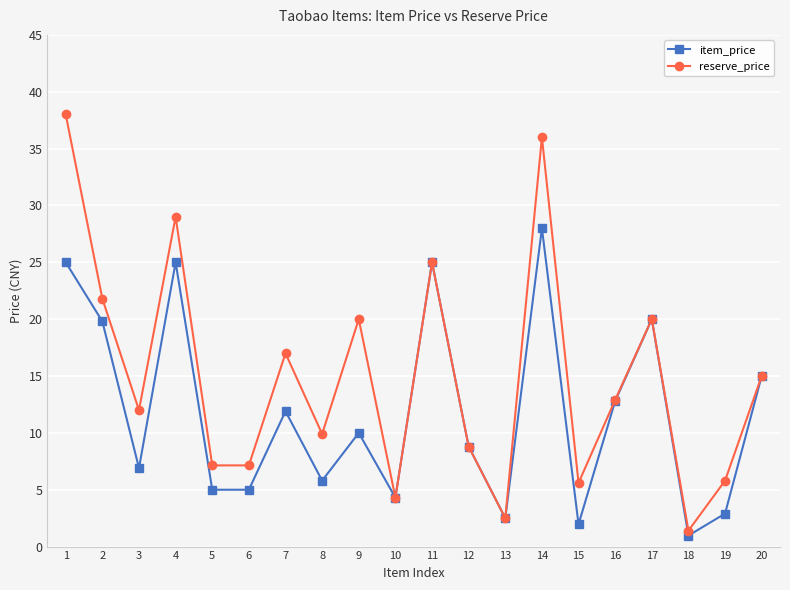

Rank the series by their average value, from highest to lowest.

reserve_price, item_price